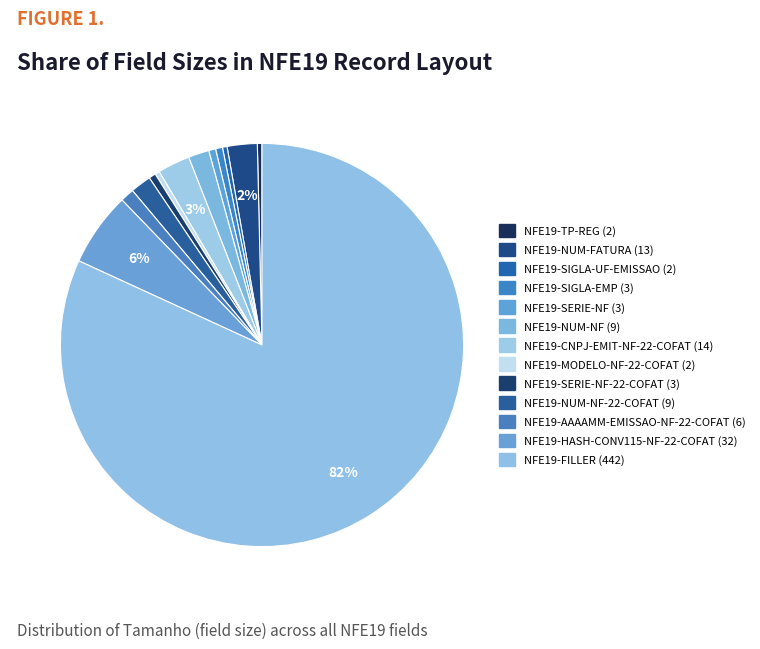

What percentage do NFE19-SERIE-NF (3) and NFE19-TP-REG (2) together represent?

0.9%